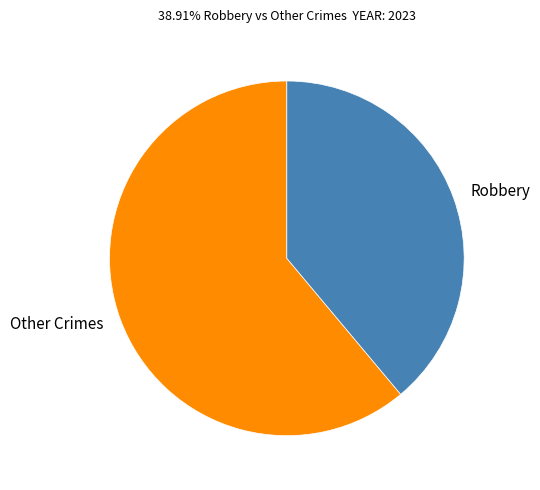

Which category has the smallest portion of the pie?

Robbery